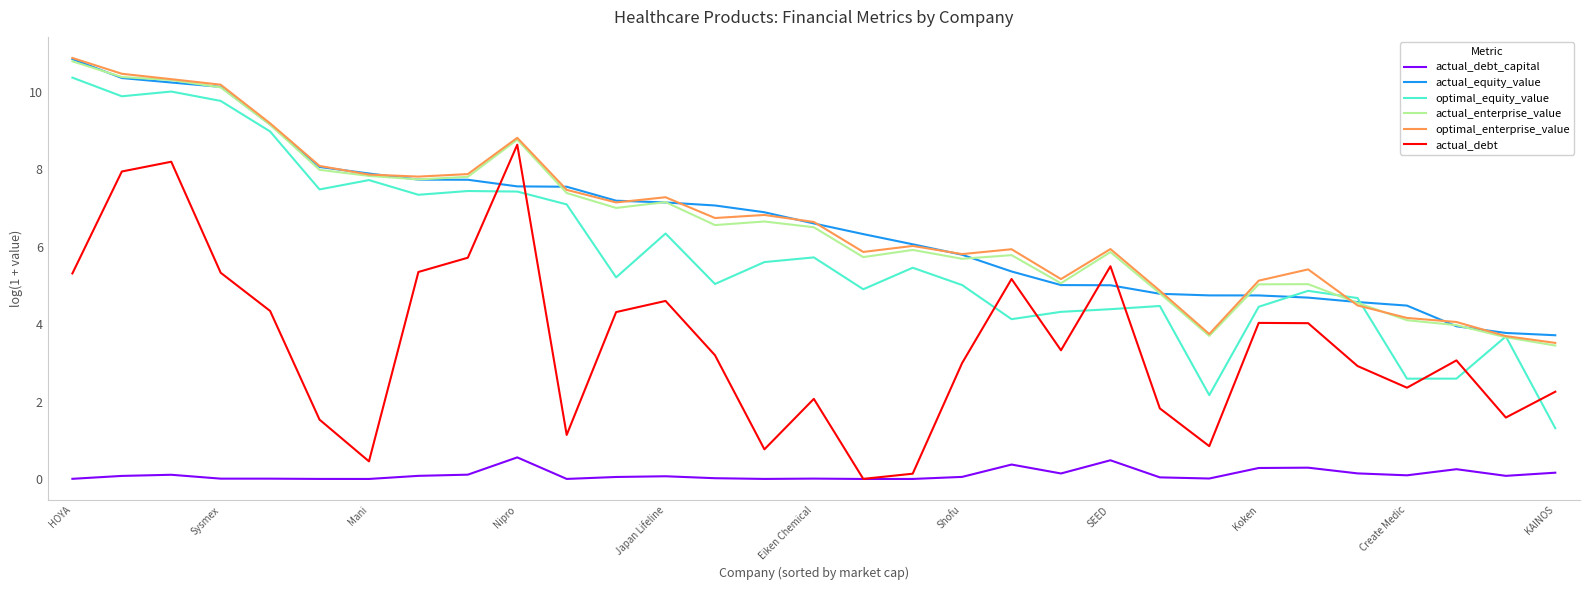

At how many categories does at least one series exceed 1?

31